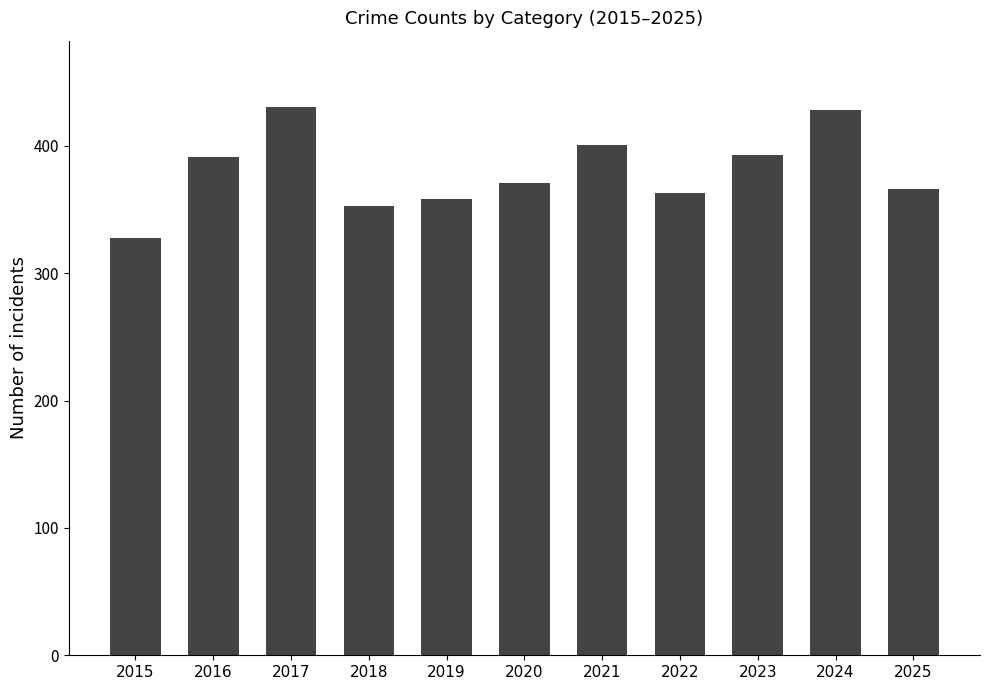

How many bars are there in total?

11